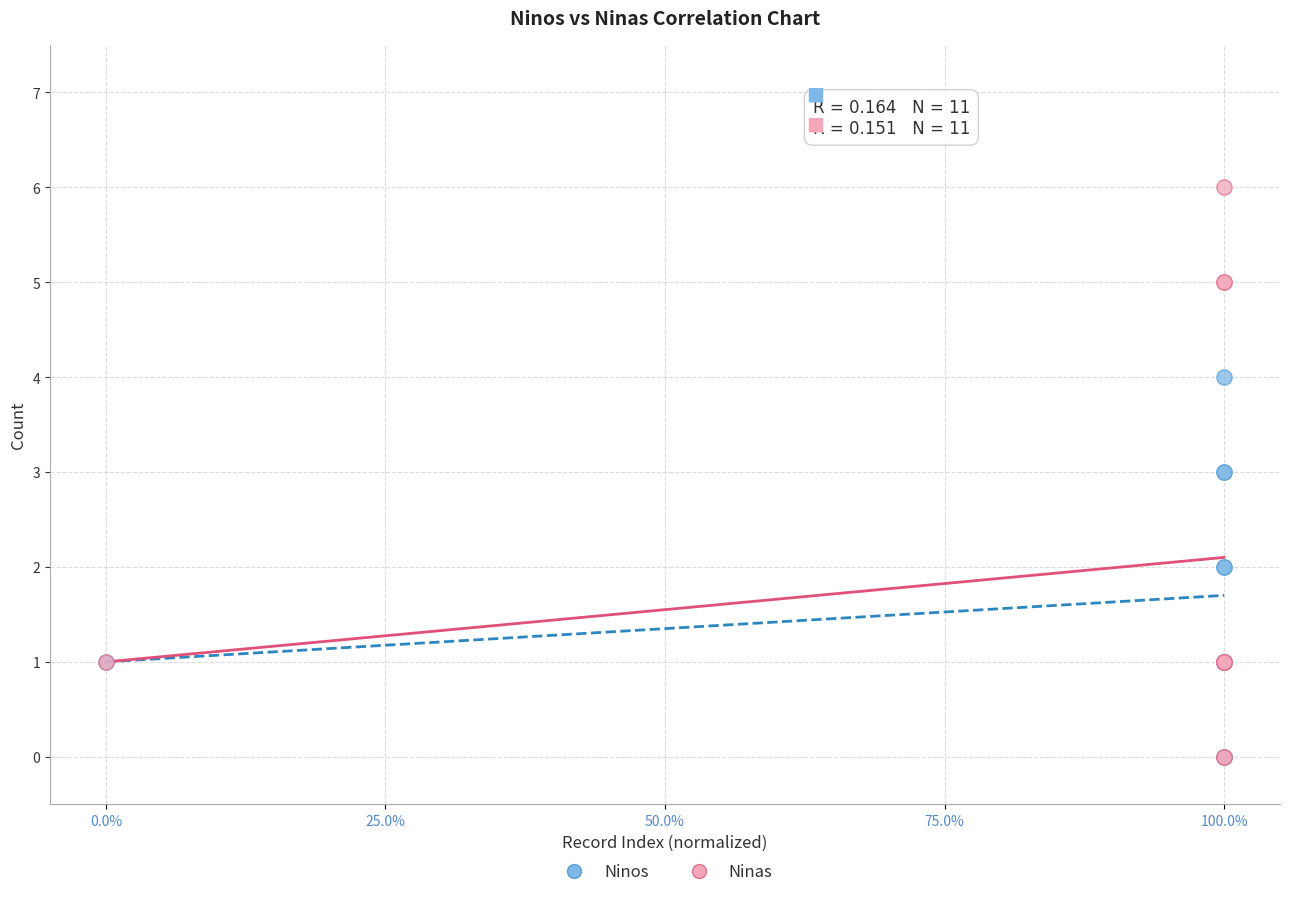

What are all the series names shown in the legend?

Ninos, Ninas